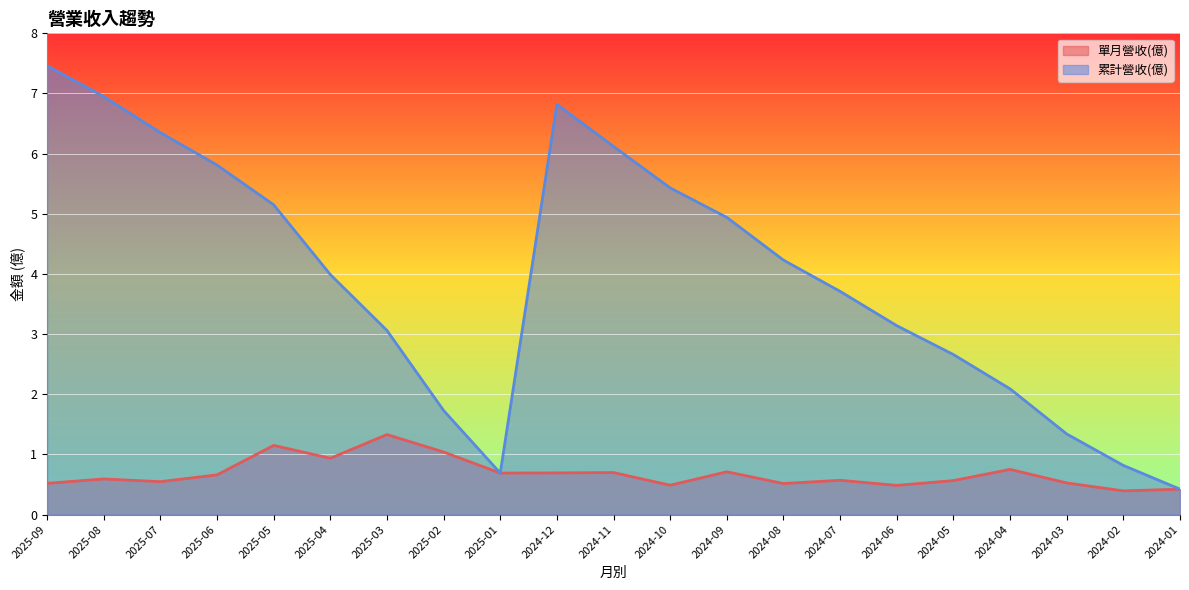

At how many categories does at least one series exceed 1?

18